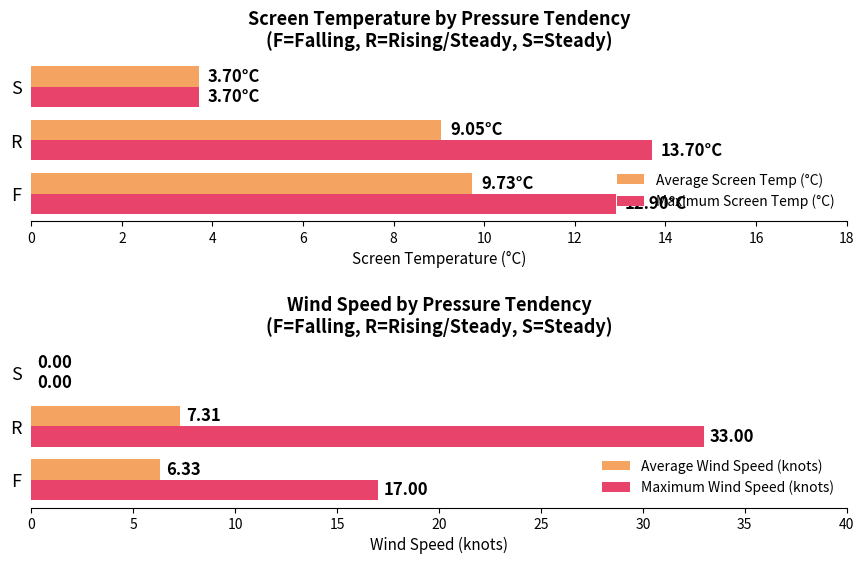

At how many categories does at least one series exceed 30?

1